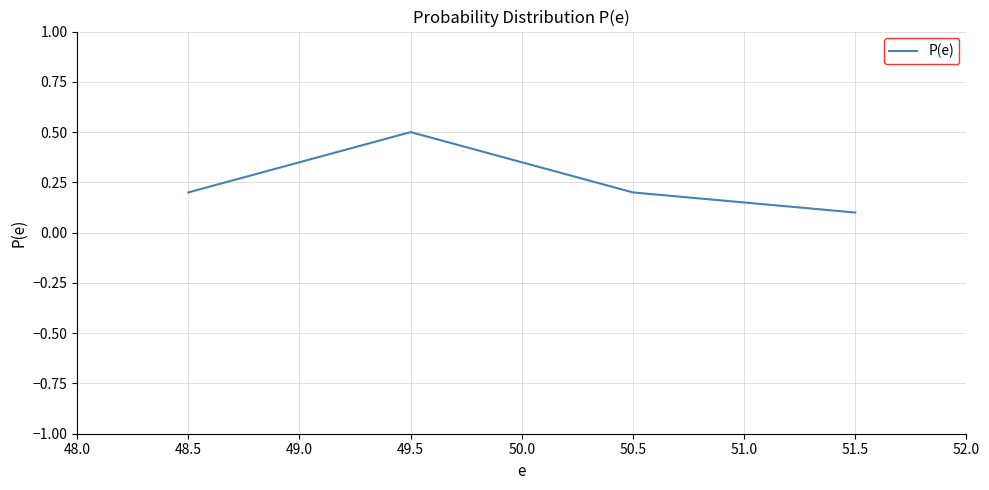

At which label is the value closest to 0?

51.5